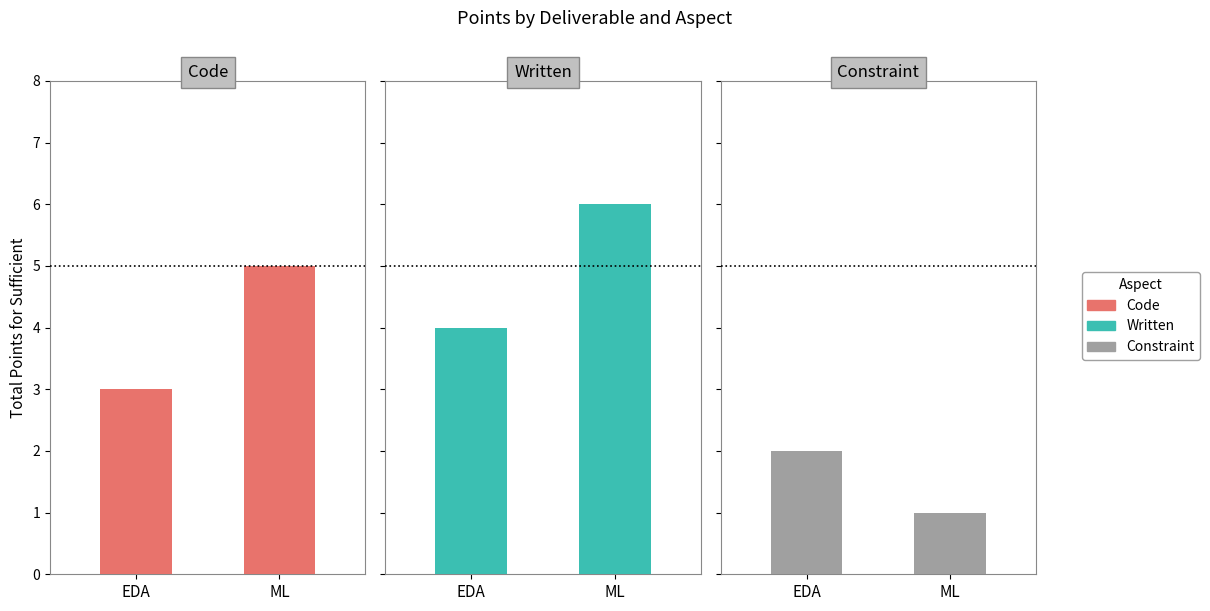

What is the sum of the code values at EDA and ML?

8